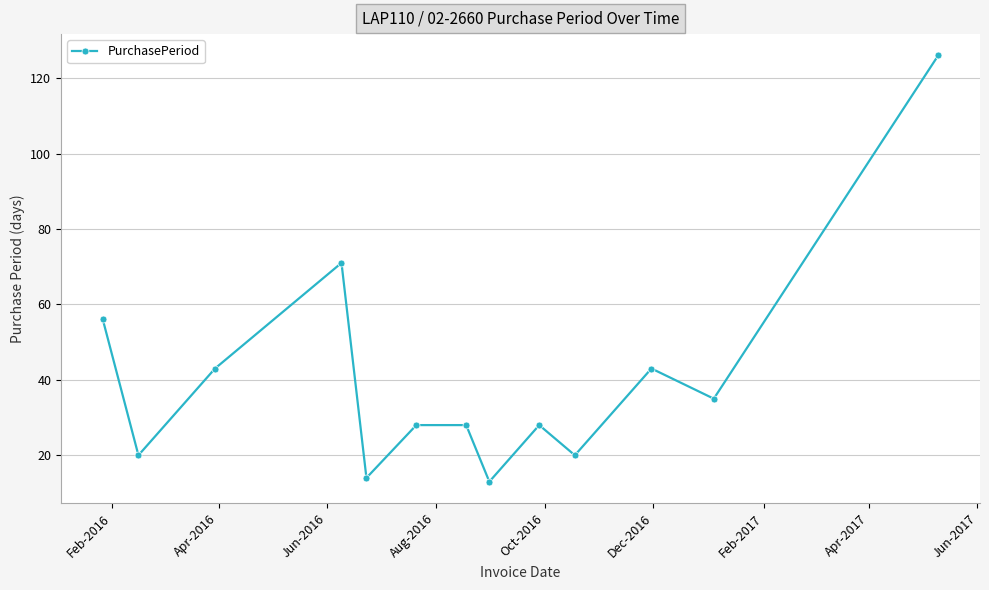

Does the chart have visible grid lines?

Yes